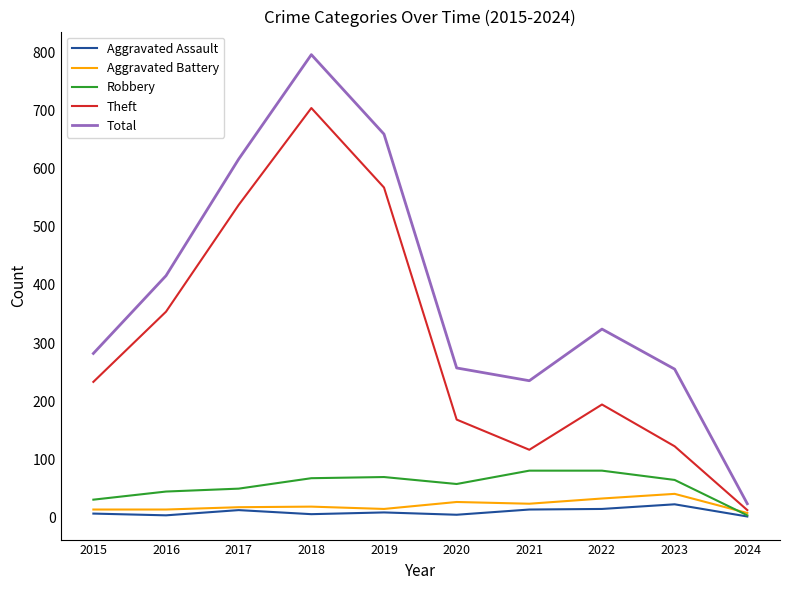

What is the difference between the second highest and second lowest values in the Robbery series?

50